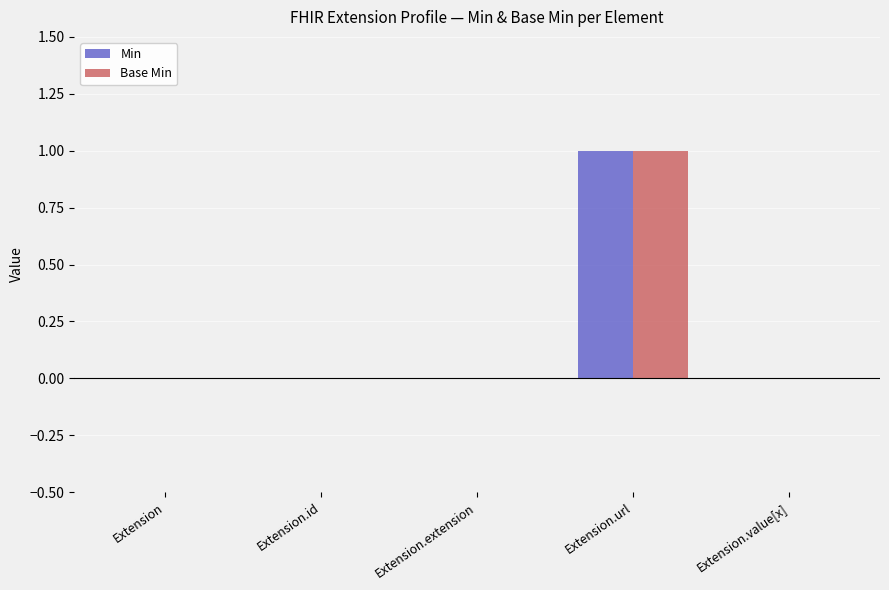

The Base Min series shows 1 at Extension.url. True or false?

True